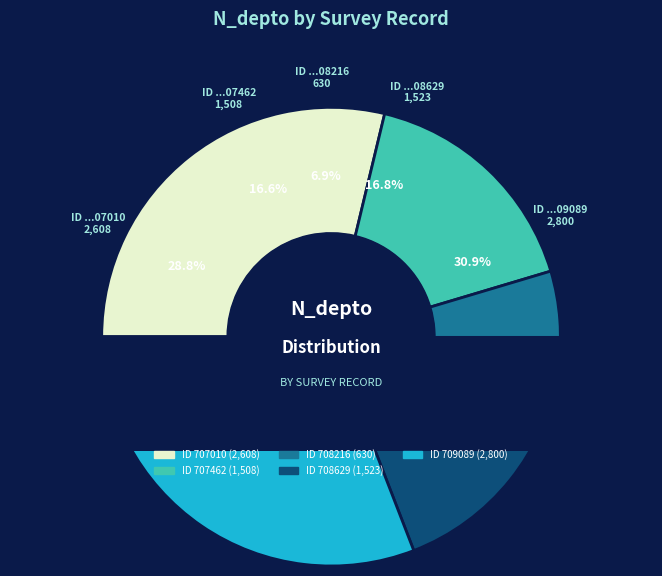

Which slice is the largest?

264709089